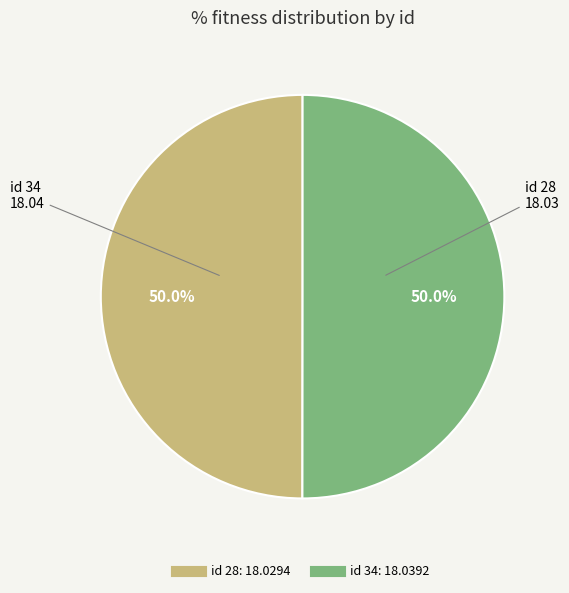

Which category has the smallest portion of the pie?

28